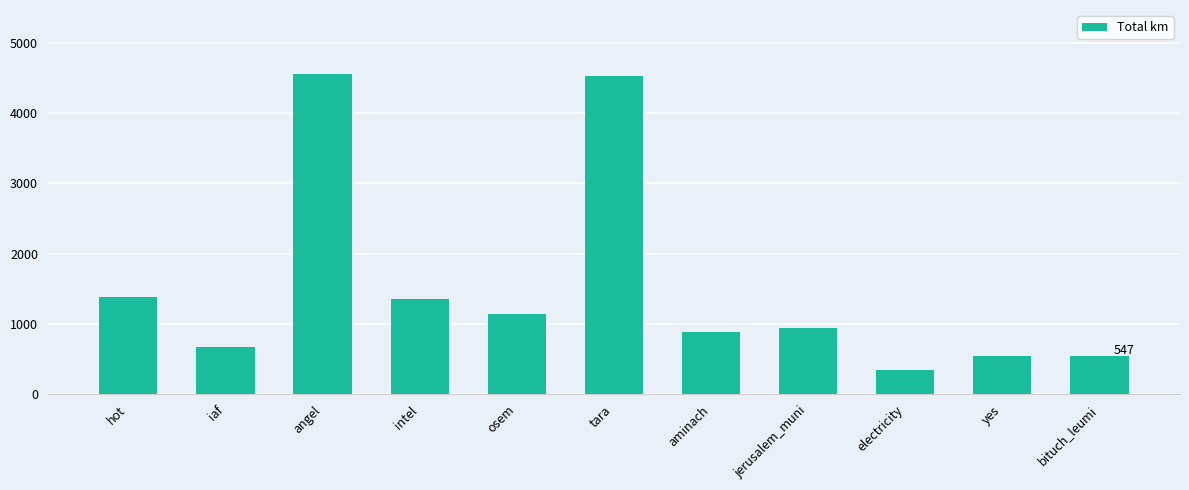

What is the ratio of the value at osem to the value at angel?

0.3